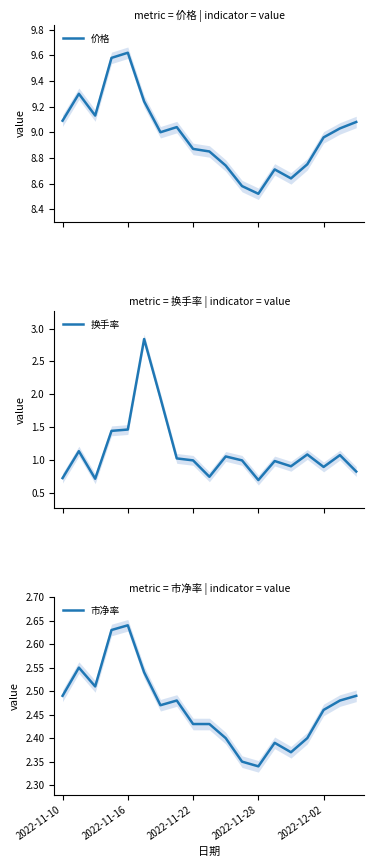

True or false: 市净率 has a value of 3.7 at 2022-11-22.

False